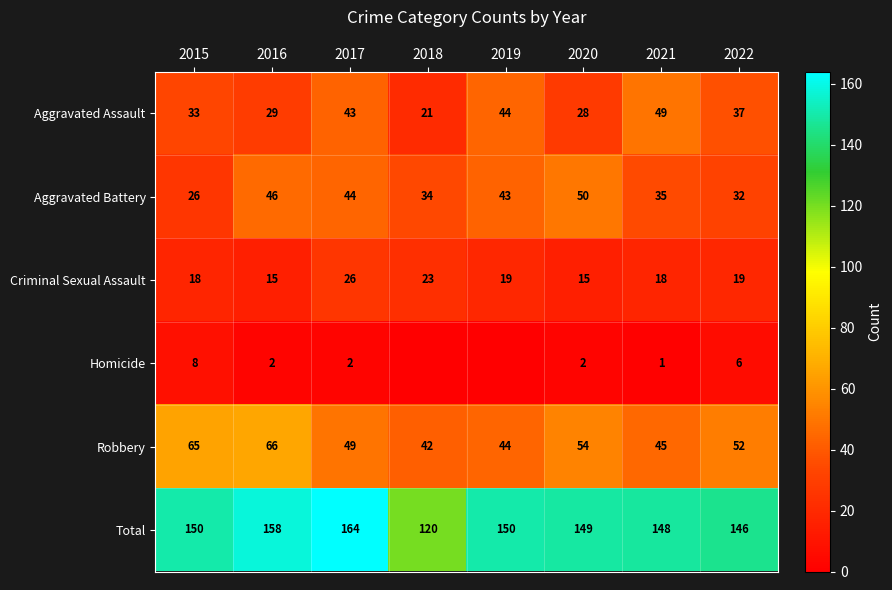

What is the total value across all series at 2017?

328